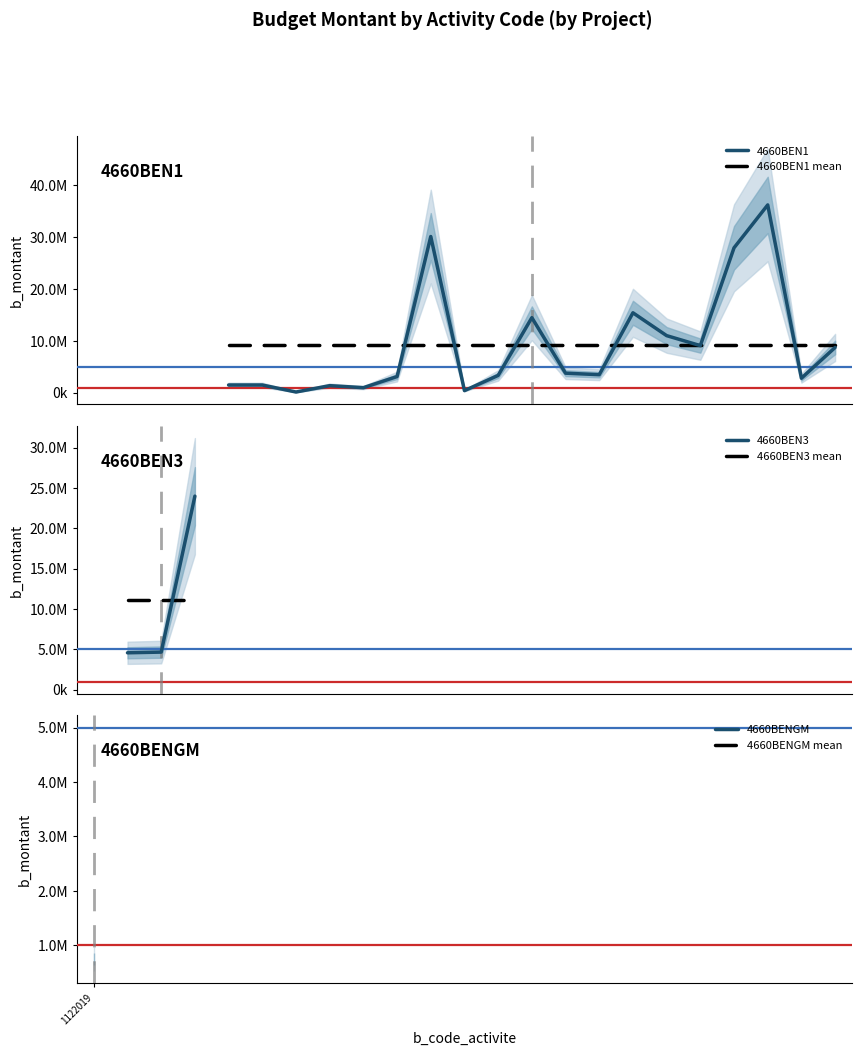

At which label is the value closest to 18185103?

1122009